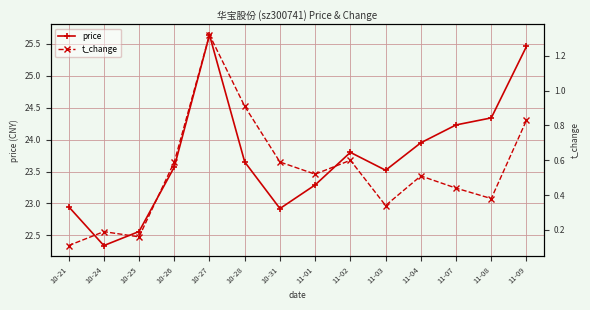

List the labels in order of t_change value, largest first.

10-27, 10-28, 11-09, 11-02, 10-26, 10-31, 11-01, 11-04, 11-07, 11-08, 11-03, 10-24, 10-25, 10-21